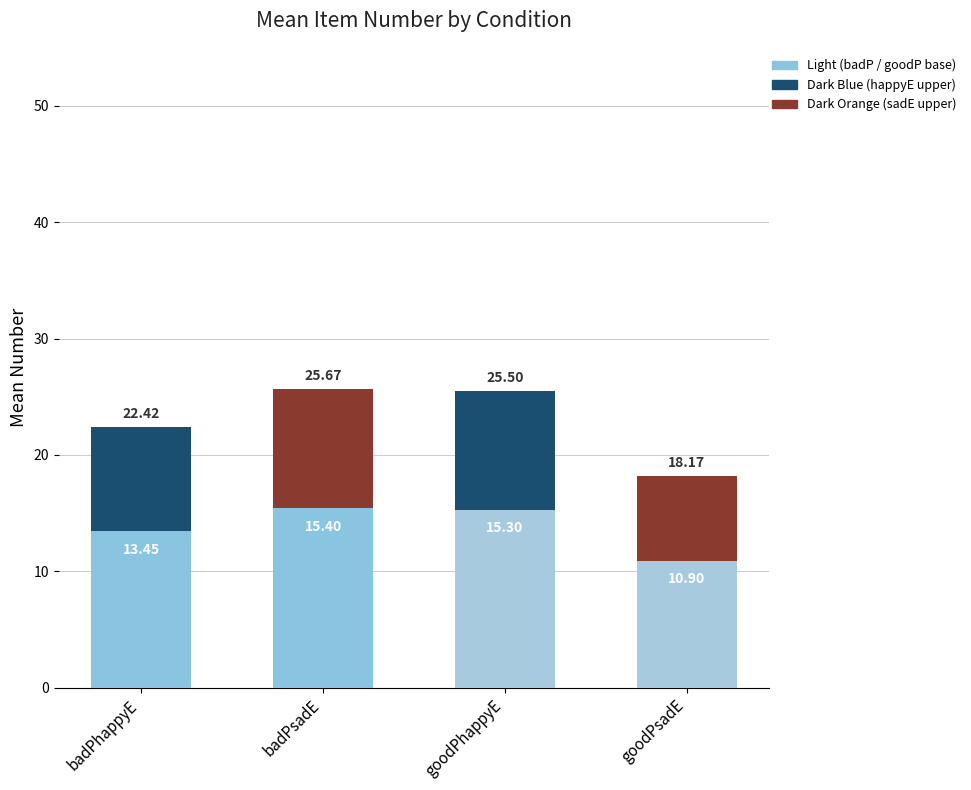

At which category is the sum across all series the highest?

badPsadE